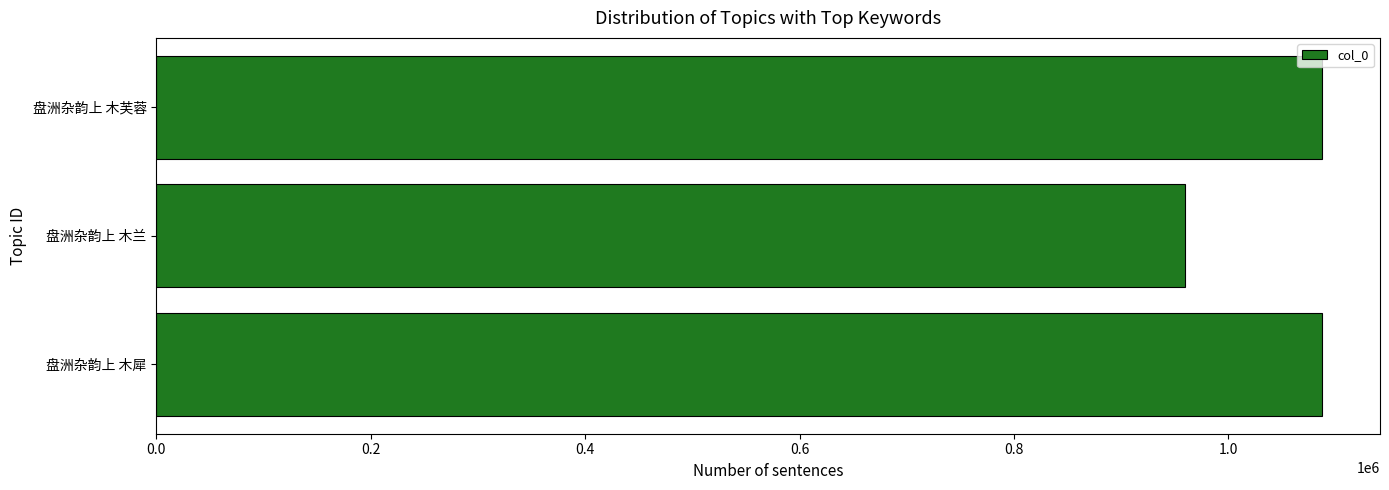

What is the minimum value shown in the chart?

959324